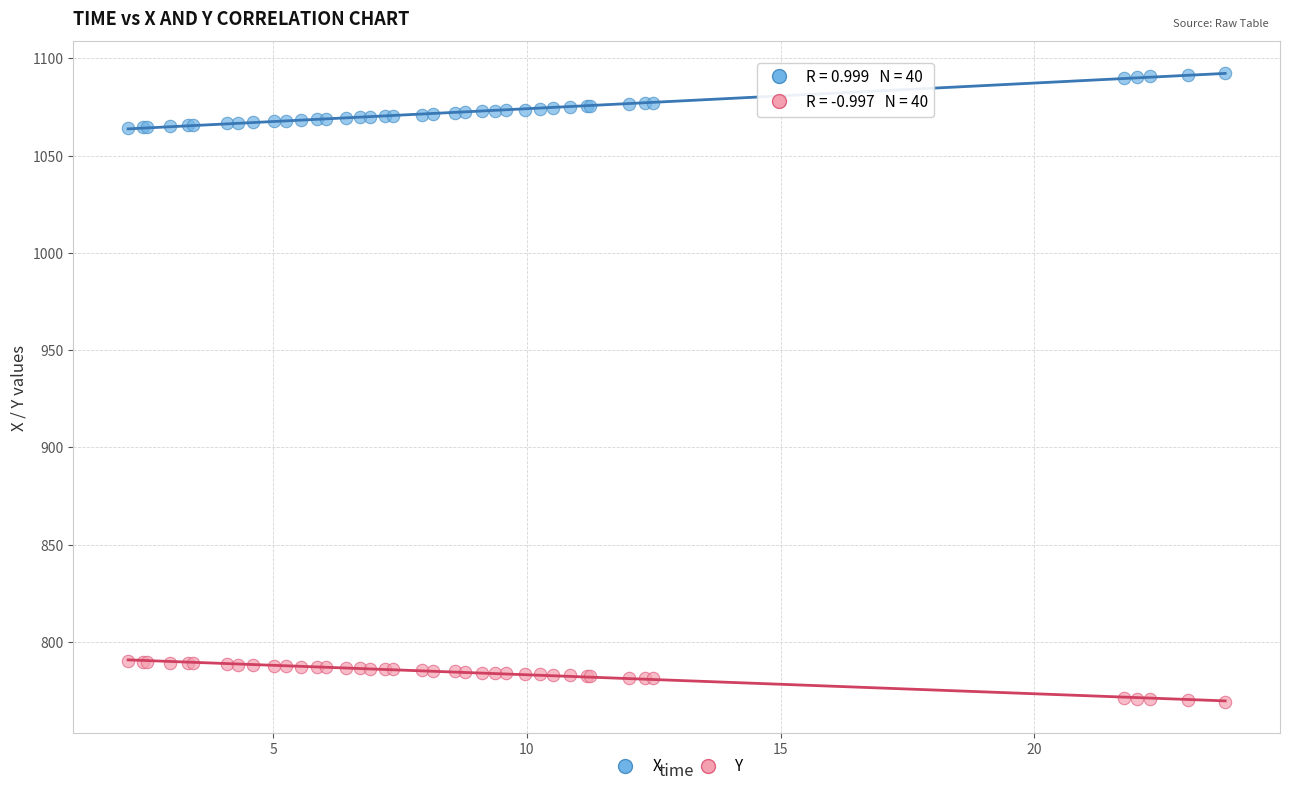

Which series reaches the maximum Y coordinate?

X